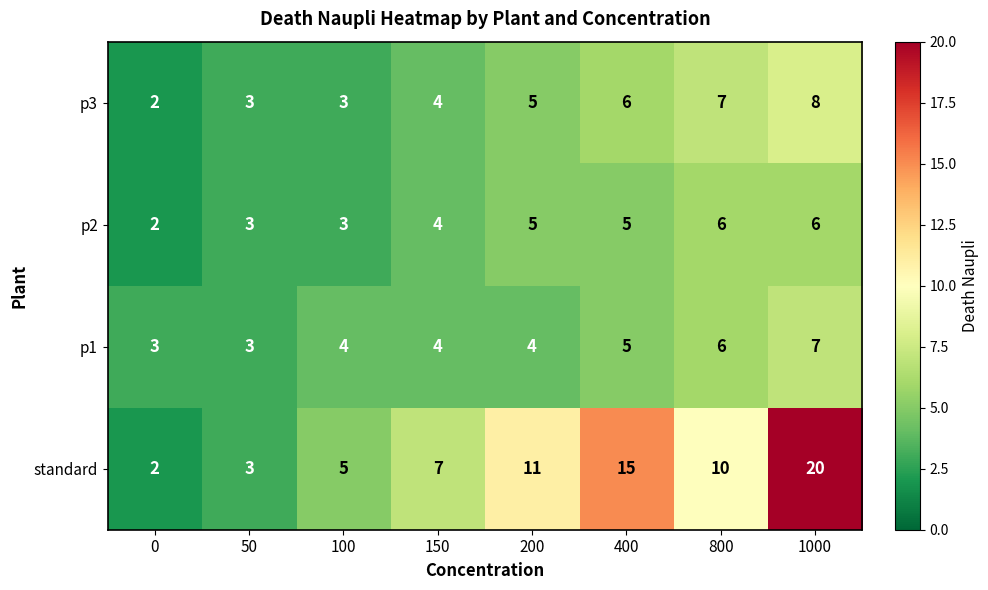

At which category is the sum across all series the highest?

1000